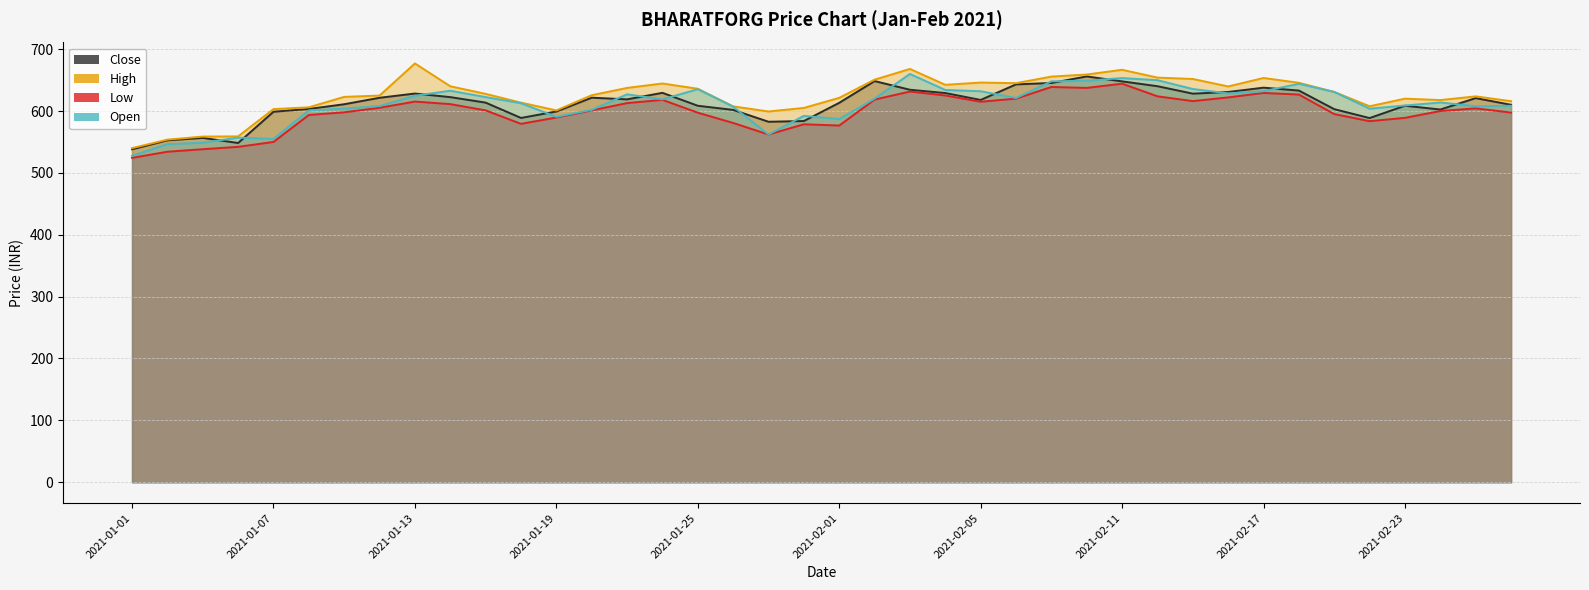

Which has a higher value, 2021-02-02 or 2021-02-12?

2021-02-02